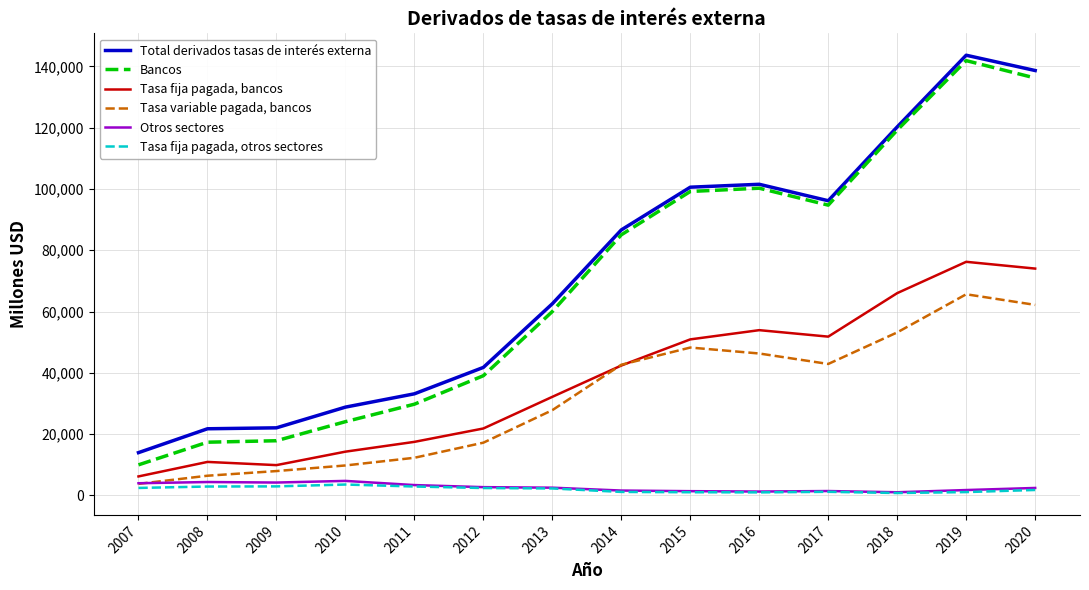

The value of Total derivados tasas de interés externa at 2013 is 62547. True or false?

True